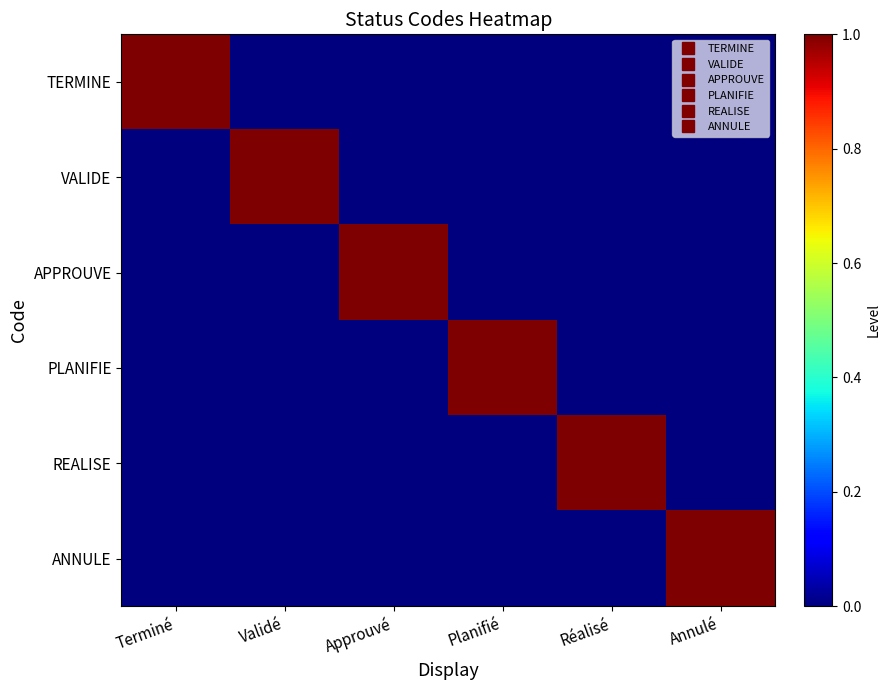

Which series has the largest range (max minus min)?

TERMINE